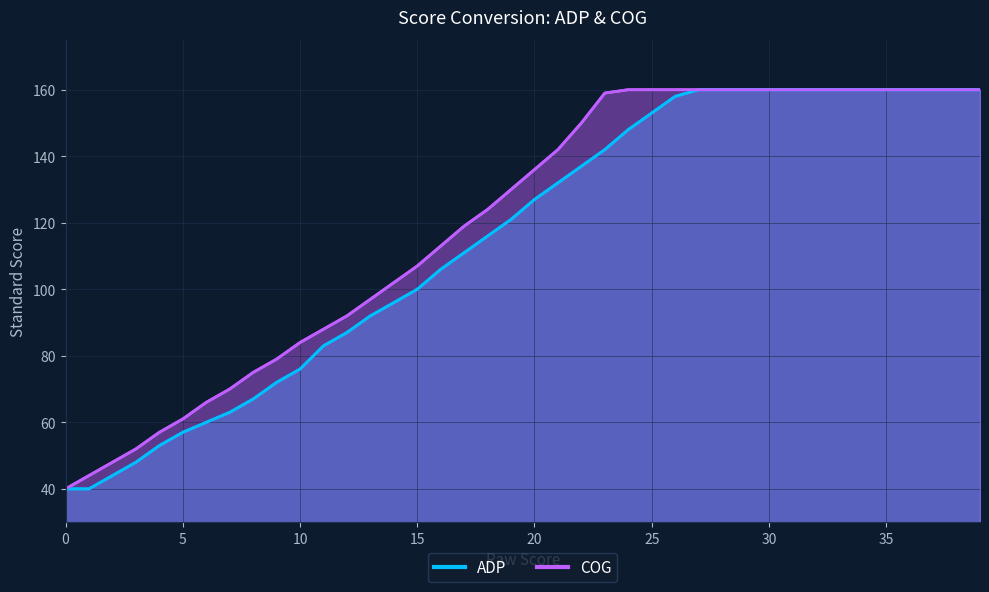

Reading right to left, extract all data points from this chart.

ADP: 39=160	38=160	37=160	36=160	35=160	34=160	33=160	32=160	31=160	30=160	29=160	28=160	27=160	26=158	25=153	24=148	23=142	22=137	21=132	20=127	19=121	18=116	17=111	16=106	15=100	14=96	13=92	12=87	11=83	10=76	9=72	8=67	7=63	6=60	5=57	4=53	3=48	2=44	1=40	0=40
COG: 39=160	38=160	37=160	36=160	35=160	34=160	33=160	32=160	31=160	30=160	29=160	28=160	27=160	26=160	25=160	24=160	23=159	22=150	21=142	20=136	19=130	18=124	17=119	16=113	15=107	14=102	13=97	12=92	11=88	10=84	9=79	8=75	7=70	6=66	5=61	4=57	3=52	2=48	1=44	0=40